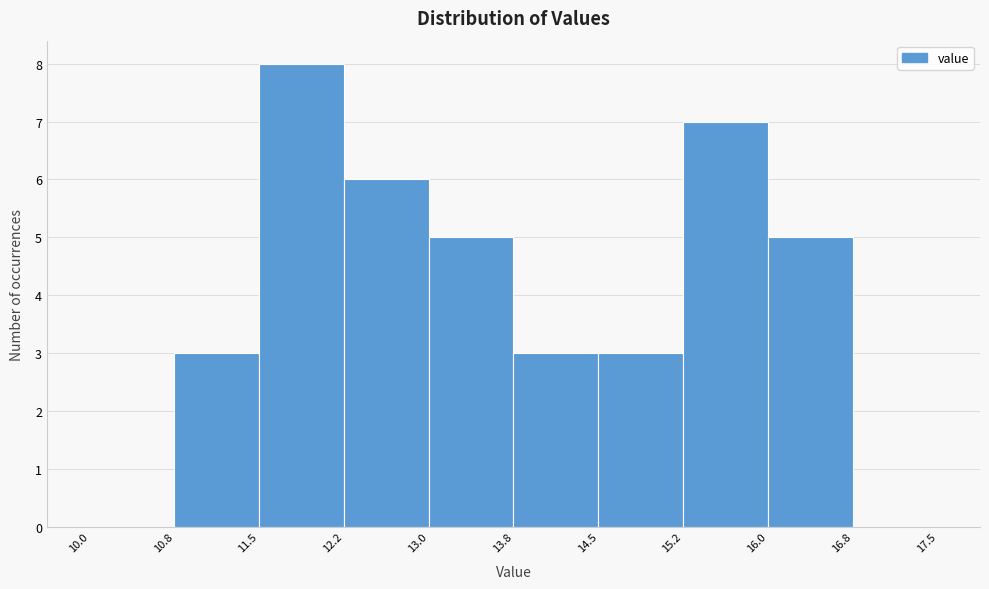

Reading left to right, list every bar in this chart as the range it spans on the x-axis followed by its height. The values are not printed on the chart, so give them approximately, as read against the axis.

10.0 to 10.8: 0
10.8 to 11.5: 3
11.5 to 12.2: 8
12.2 to 13.0: 6
13.0 to 13.8: 5
13.8 to 14.5: 3
14.5 to 15.2: 3
15.2 to 16.0: 7
16.0 to 16.8: 5
16.8 to 17.5: 0